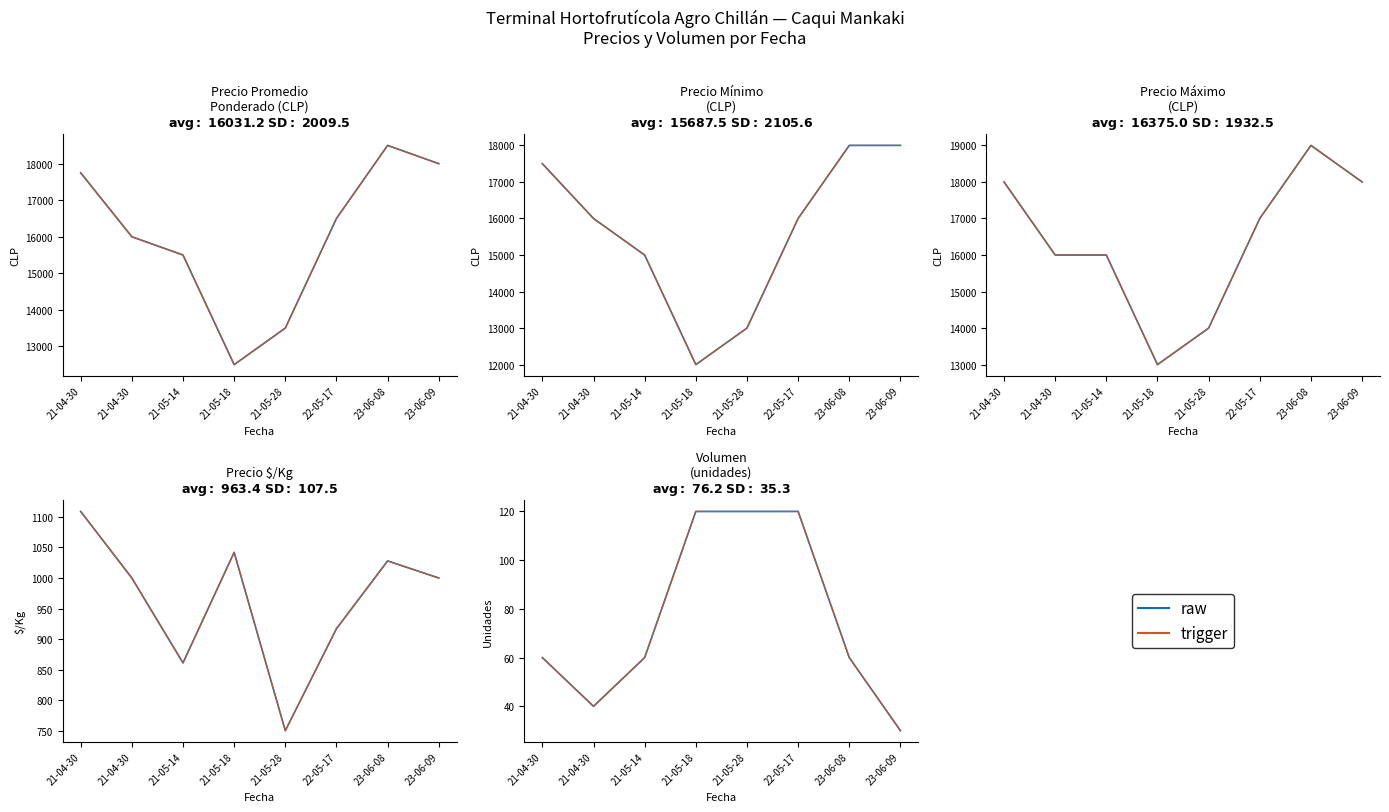

What is the average value of the raw series?

76